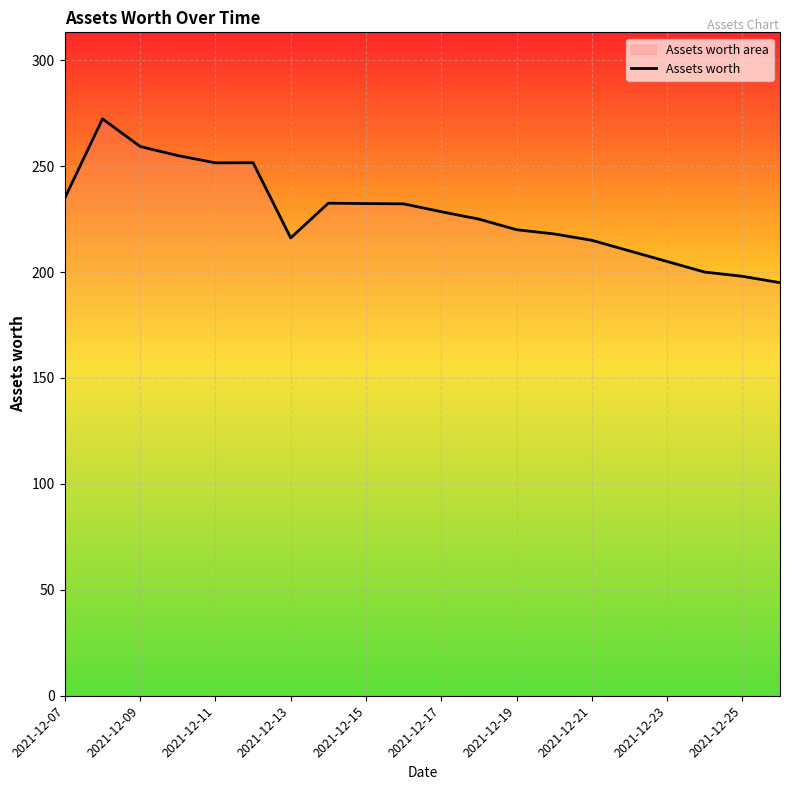

What is the greatest value displayed?

272.3